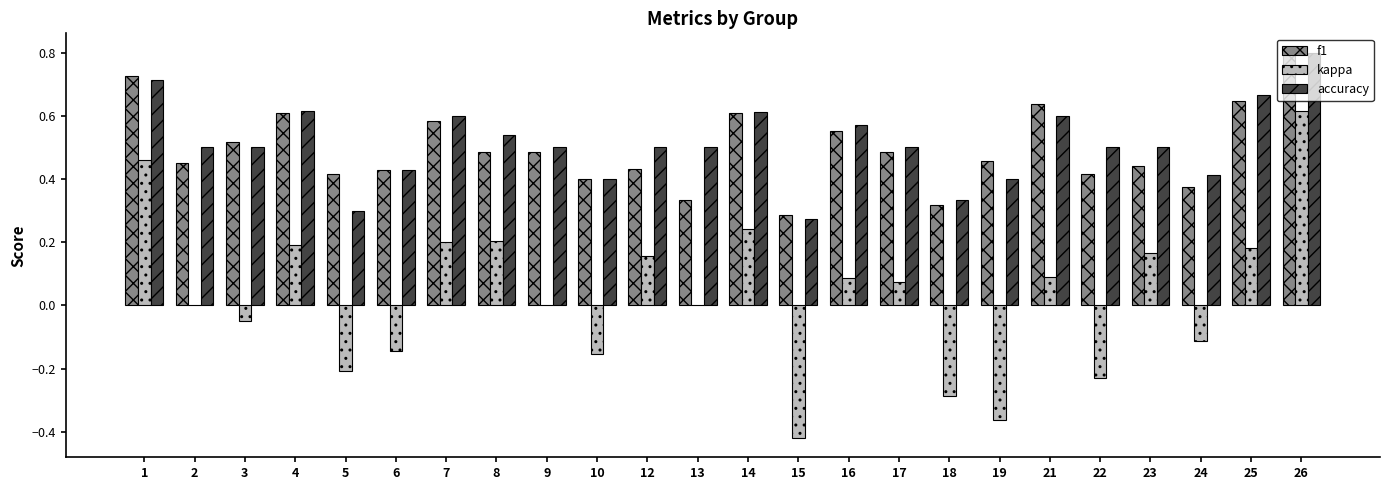

Count the f1 values in the range 0 to 1.

24